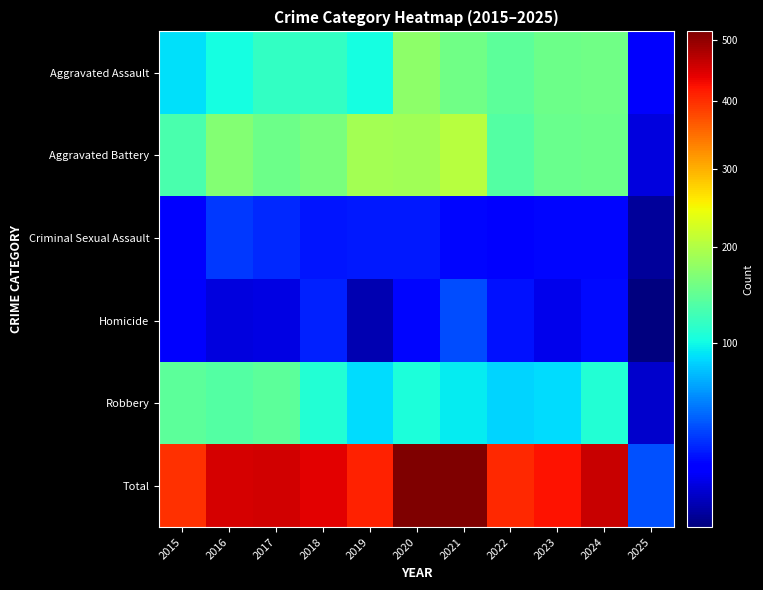

At how many categories does at least one series exceed 497?

2